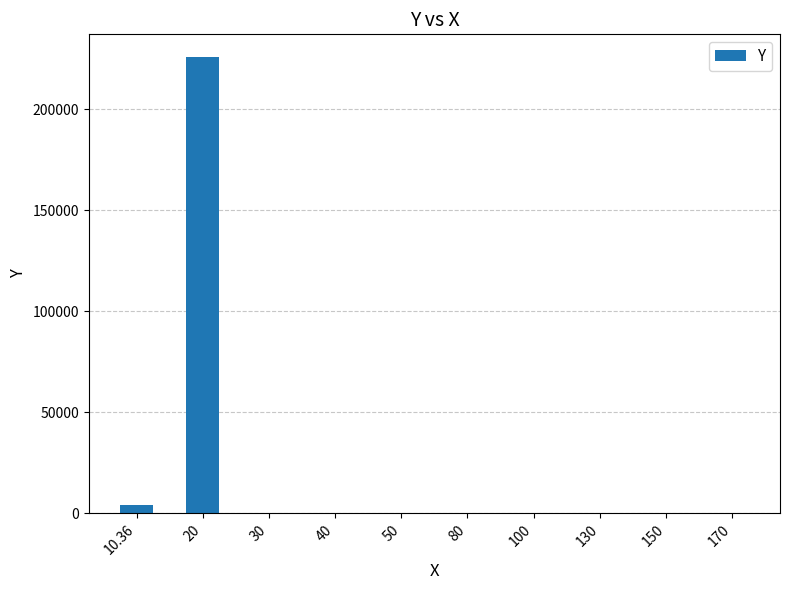

What is the greatest value displayed?

225865.6